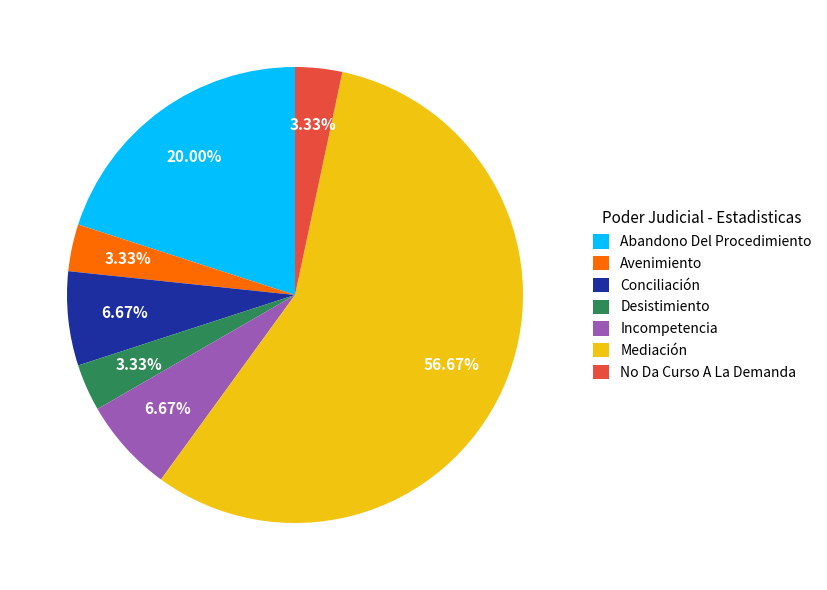

To the nearest percent, what percentage of the pie is Desistimiento?

3%